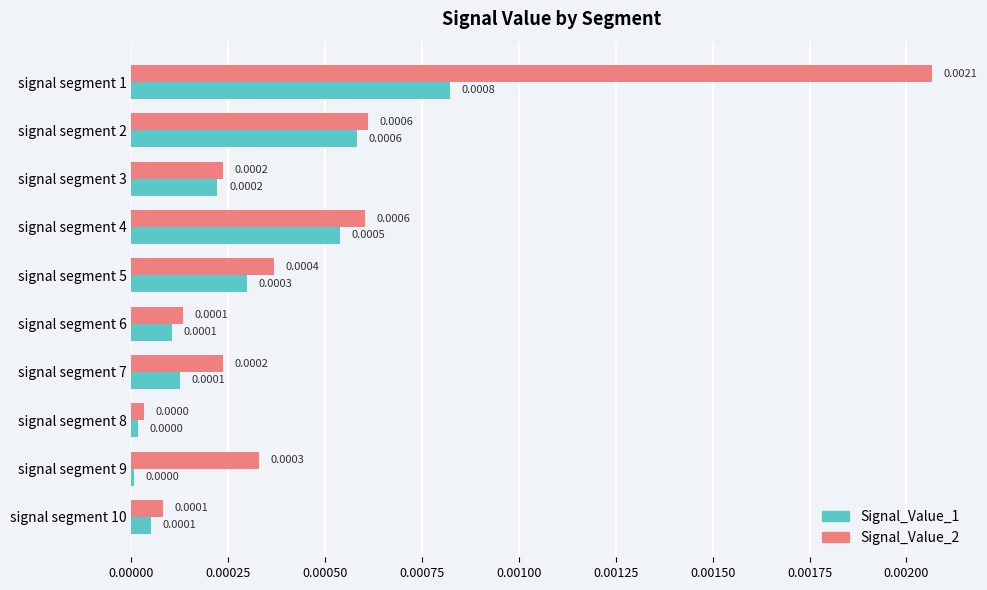

How many series are shown in this chart?

2